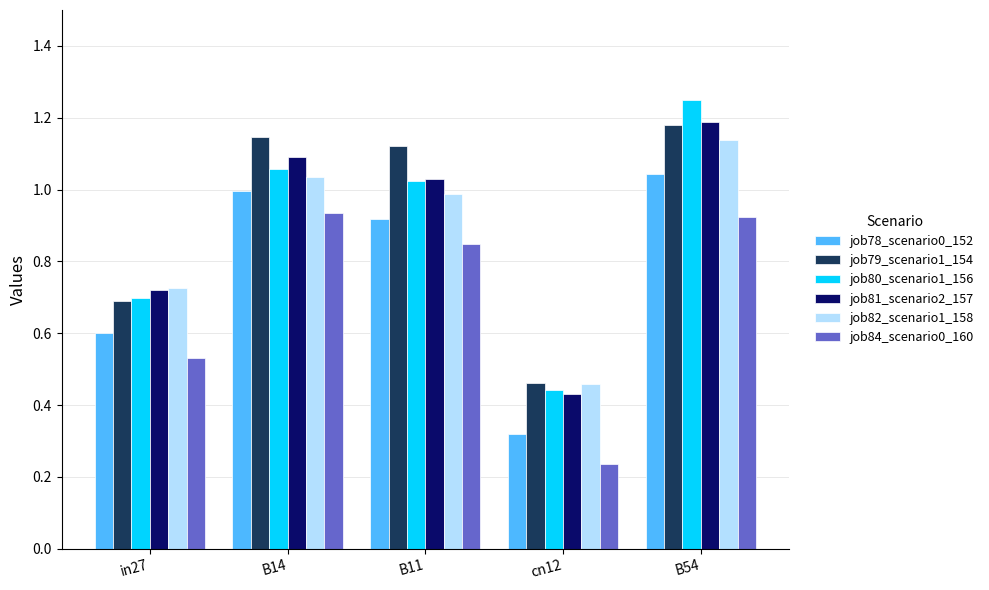

Rank the categories by job82_scenario1_158 value from highest to lowest.

B54, B14, B11, in27, cn12